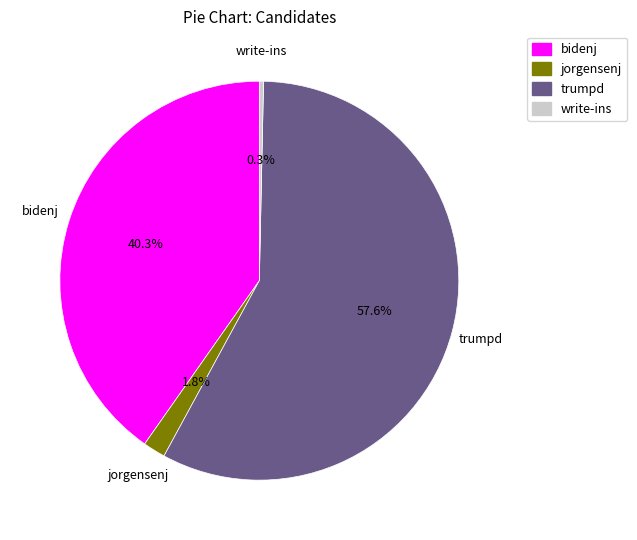

What is the largest slice in the pie chart?

trumpd